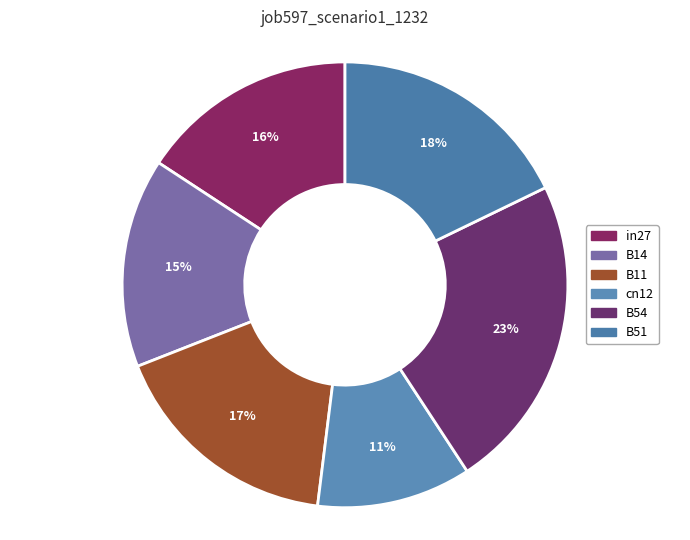

To the nearest percent, what is the difference between the B14 and B51 slice percentages?

3%